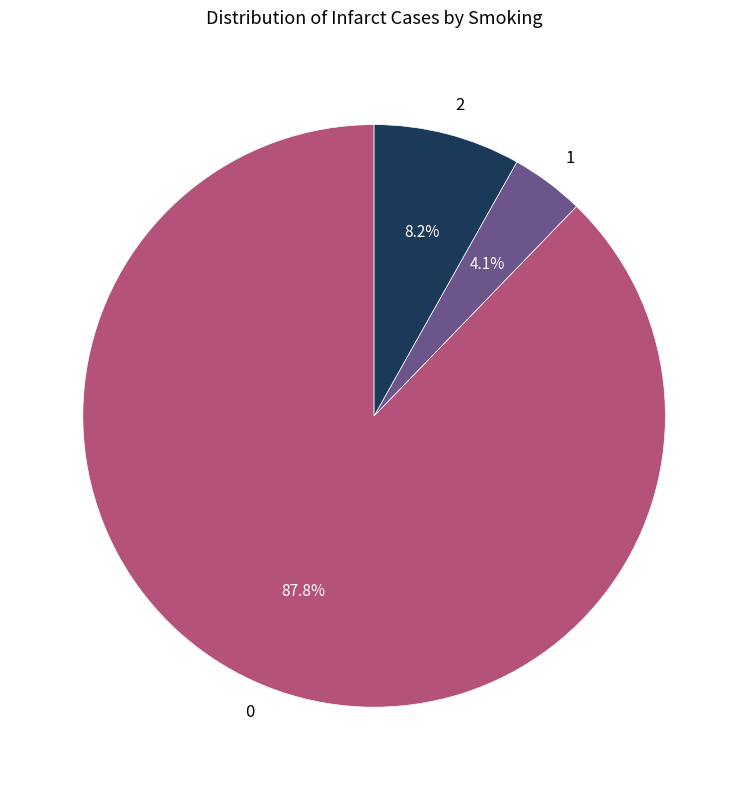

Rank the categories by value from highest to lowest.

0, 2, 1